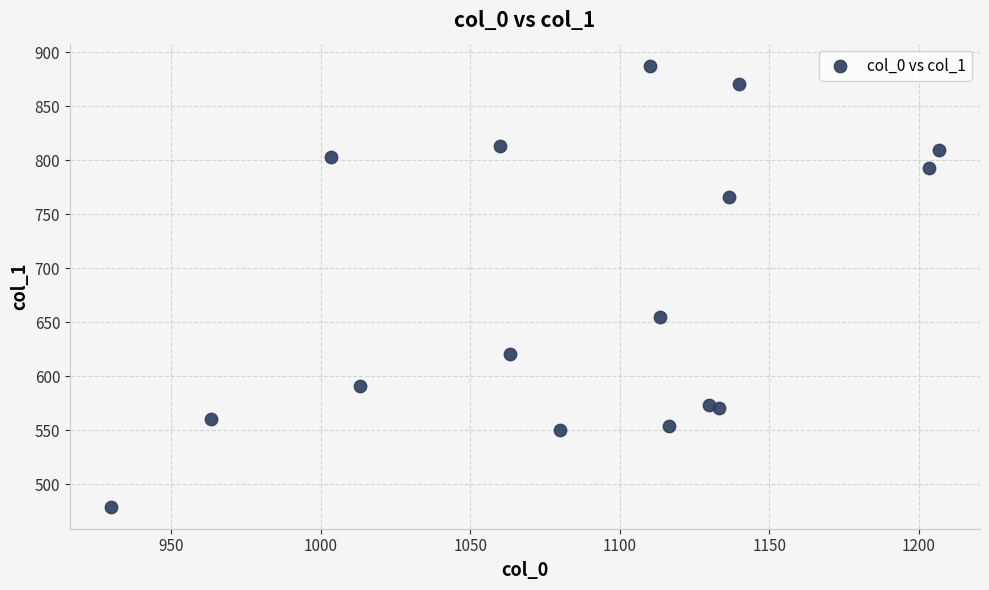

What Y value in the scatter plot is closest to 683?

654.8